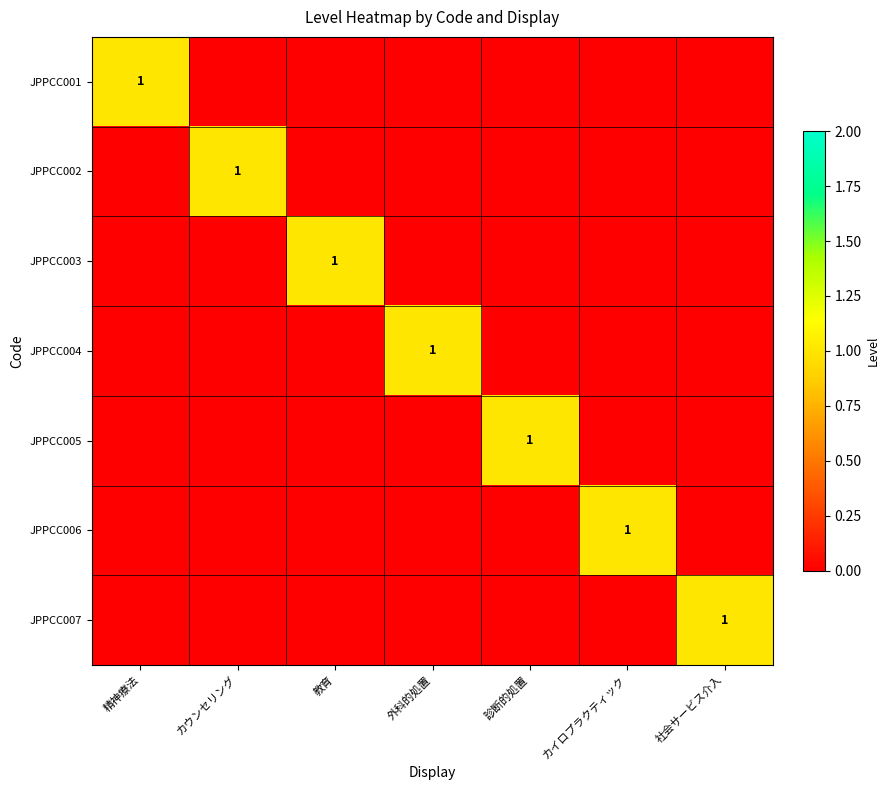

Is it true that JPPCC001 equals 0 at 精神療法?

False